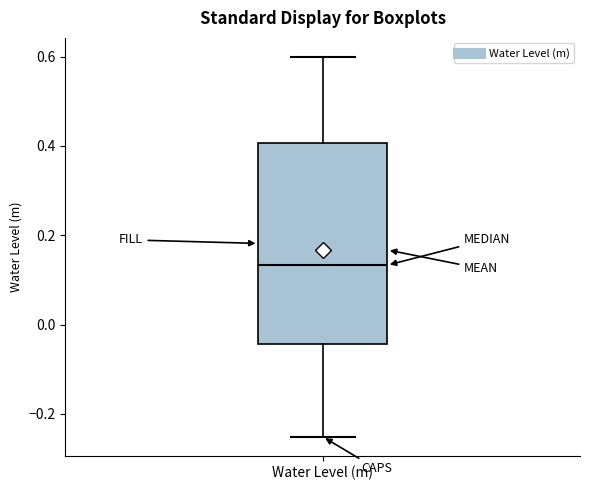

Read this box plot against the y-axis: the position of the median line, the range covered by the box, and the ends of both whiskers. The values are not printed on the chart, so give them approximately, as read against the axis.

median 0.14, box -0.04 to 0.40, whiskers -0.26 to 0.60